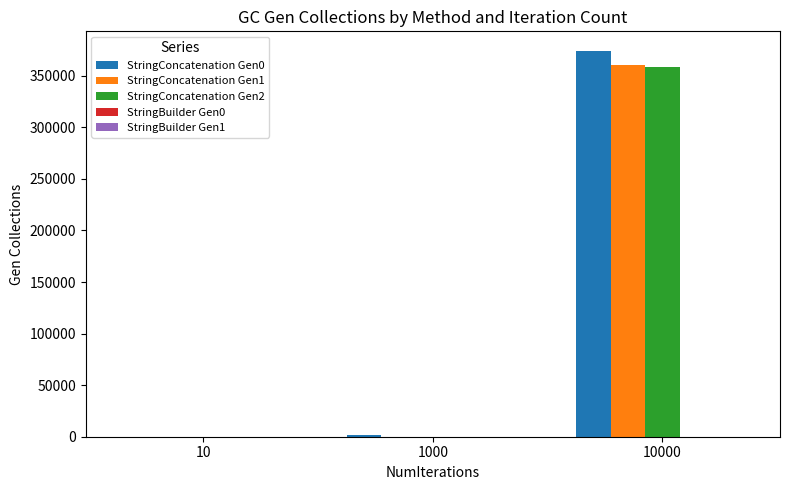

Which series has the largest range (max minus min)?

StringConcatenation Gen0